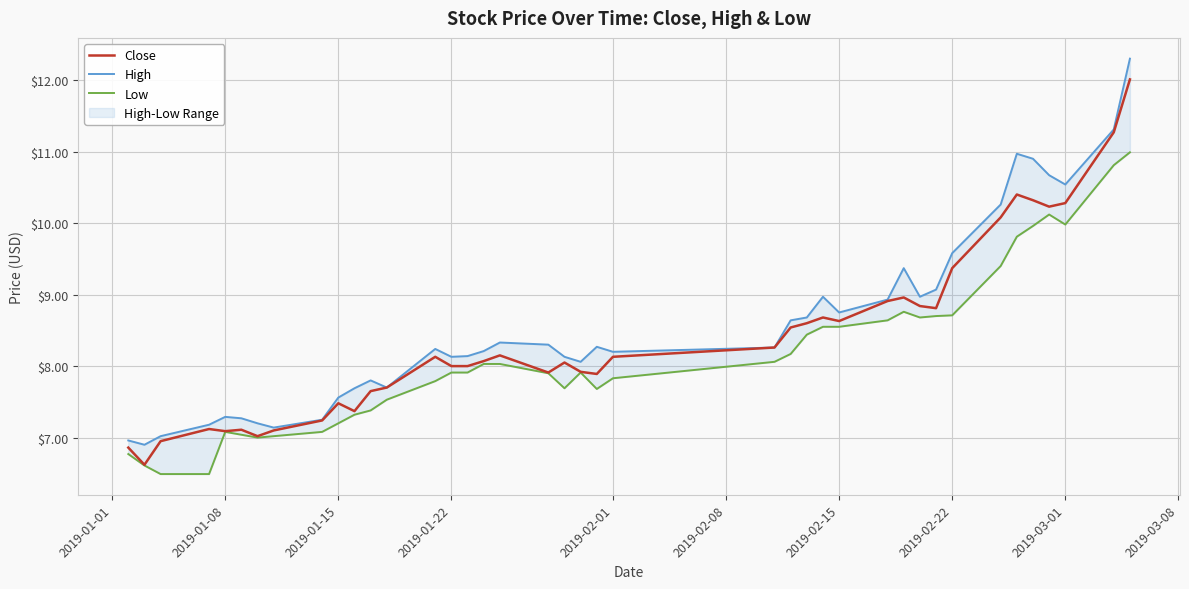

Count the number of data series in this chart.

3